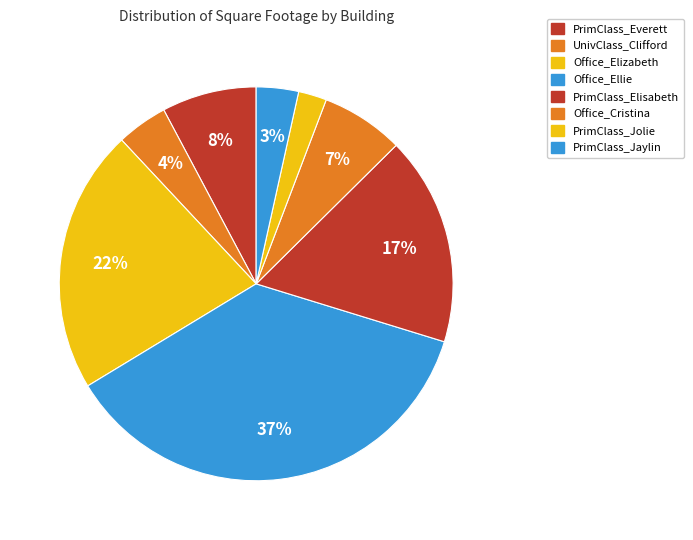

To the nearest percent, what portion does PrimClass_Jaylin represent?

3%